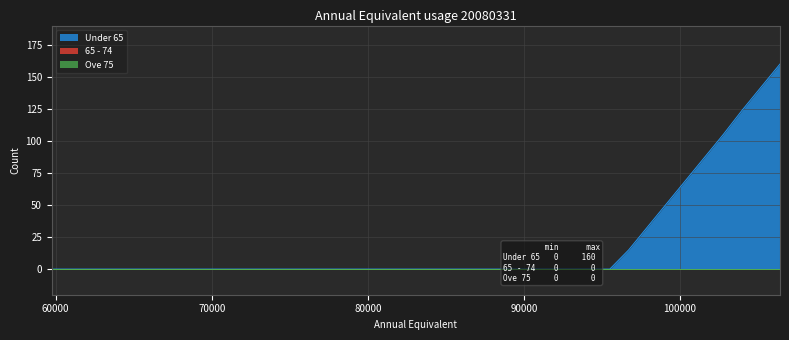

What are all the series names shown in the legend?

Under 65, 65 - 74, Ove 75